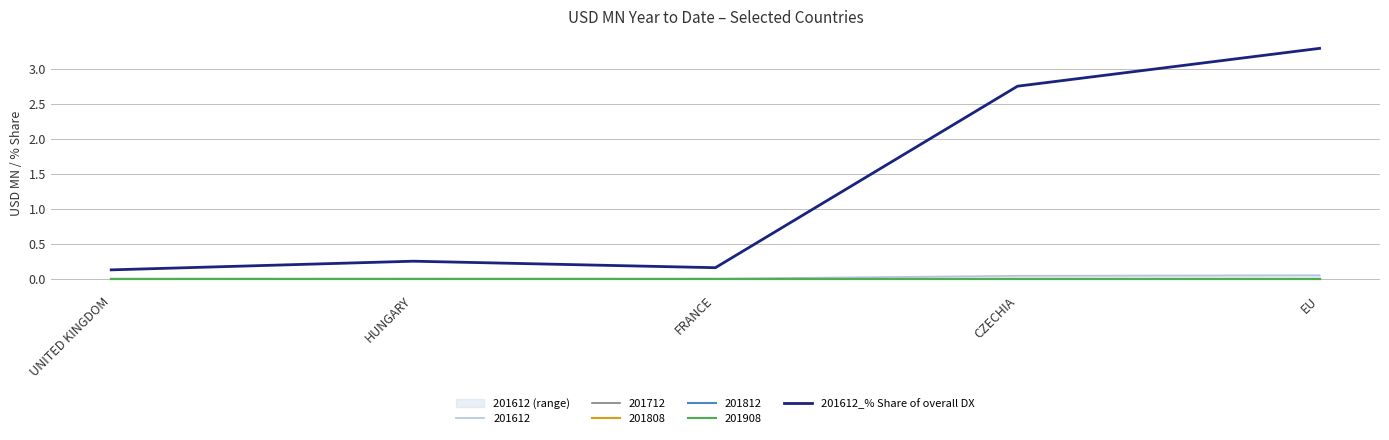

Reading right to left, extract all data points from this chart.

3.3	2.8	0.2	0.3	0.1